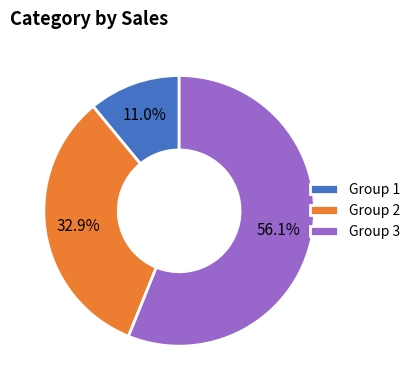

Does any single category account for the majority?

Yes